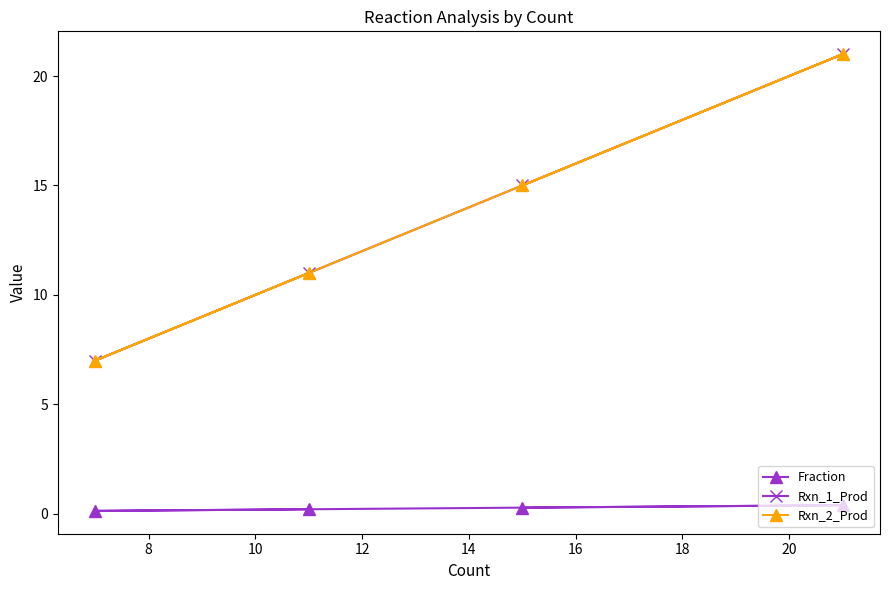

Is the value of Rxn_1_Prod at 10 greater than the value of Rxn_2_Prod at 6?

Yes